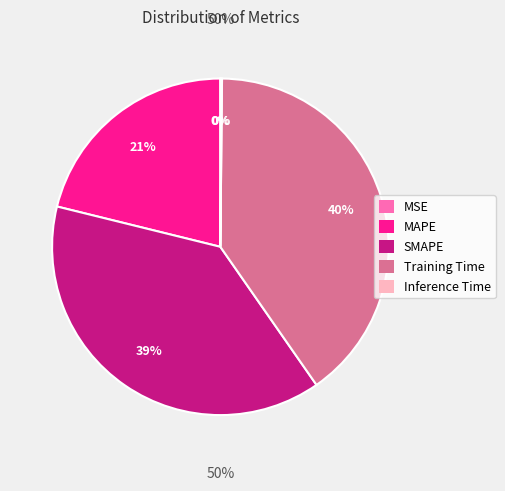

True or false: Training Time accounts for 40% of the total.

True